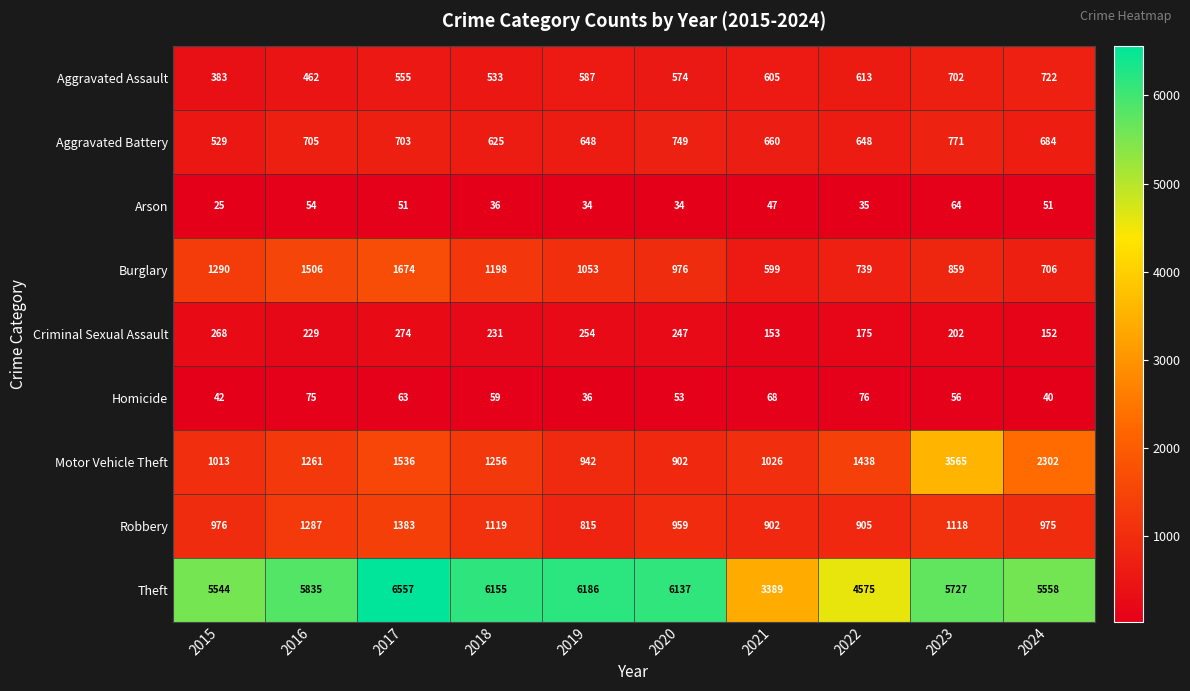

What is the difference between the highest and lowest values at 2024?

5518